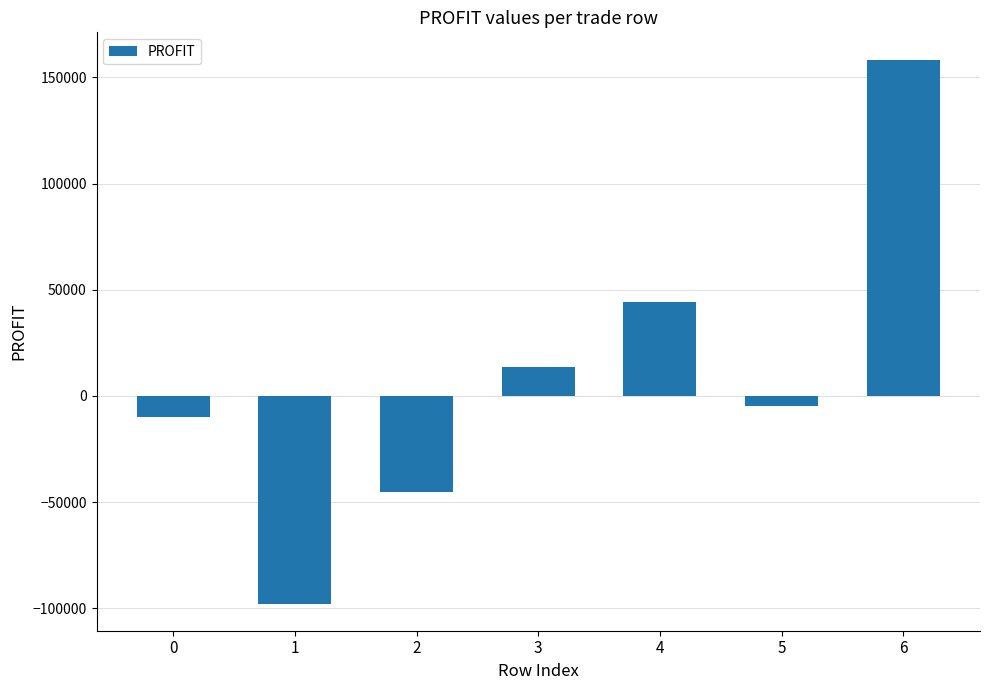

Which category has the lowest value across all series?

1